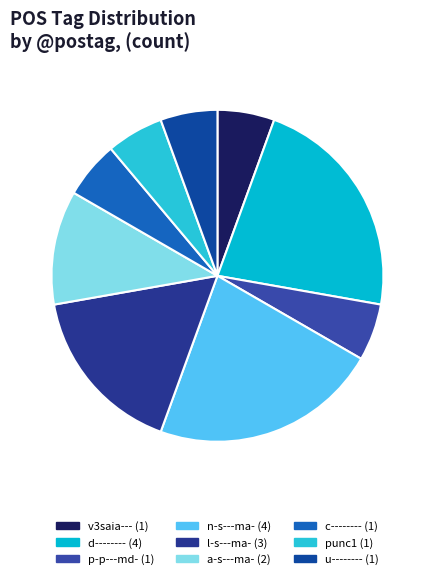

How many slices are in this pie chart?

9